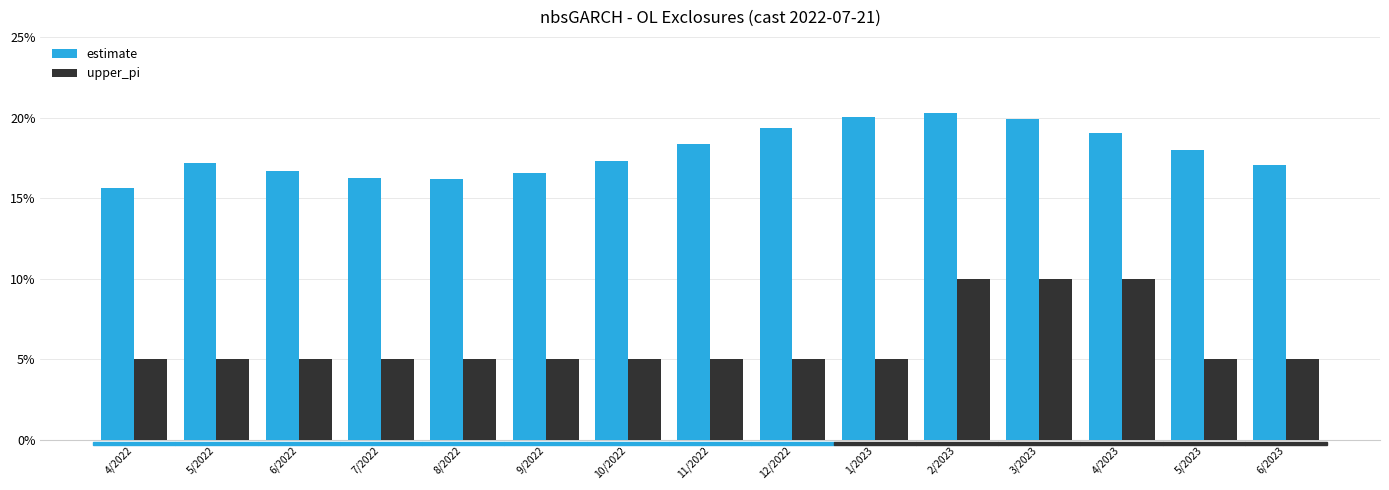

The estimate series shows 0.1 at 9/2022. True or false?

False